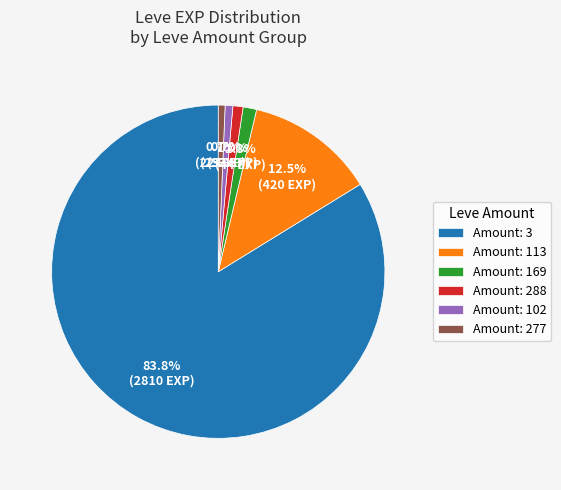

Count the number of slices in the pie.

6